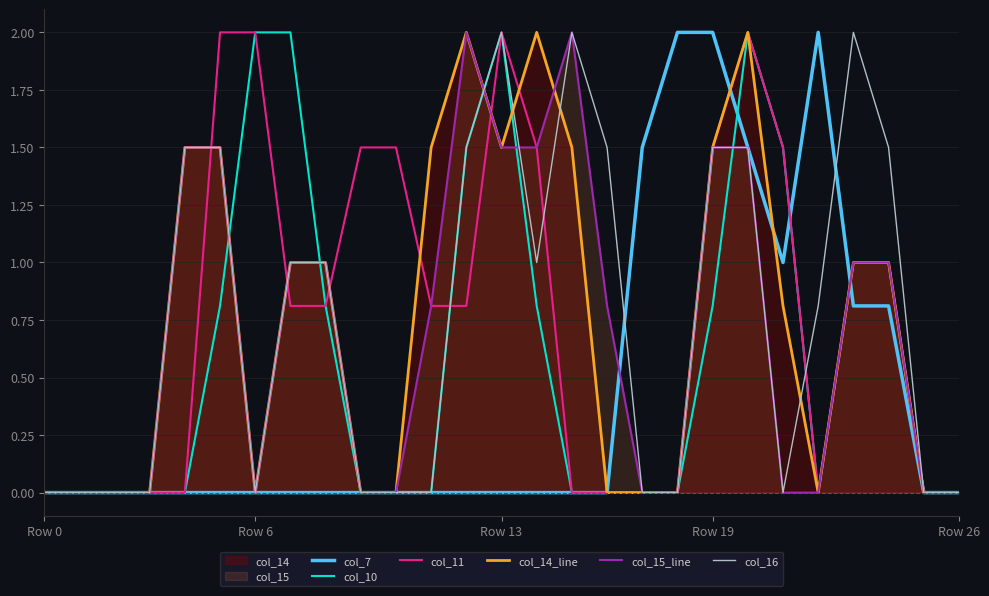

How many lines are shown in the chart?

6